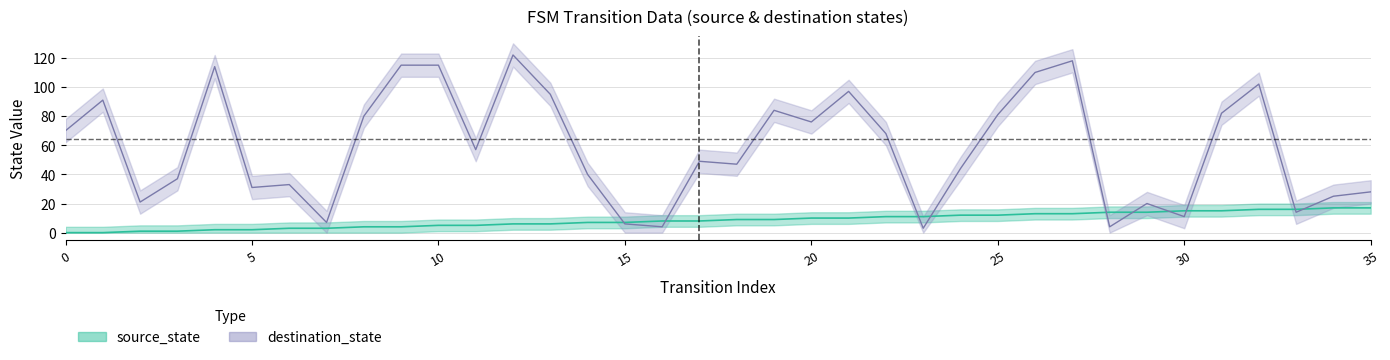

At which label does source_state first exceed 9?

20